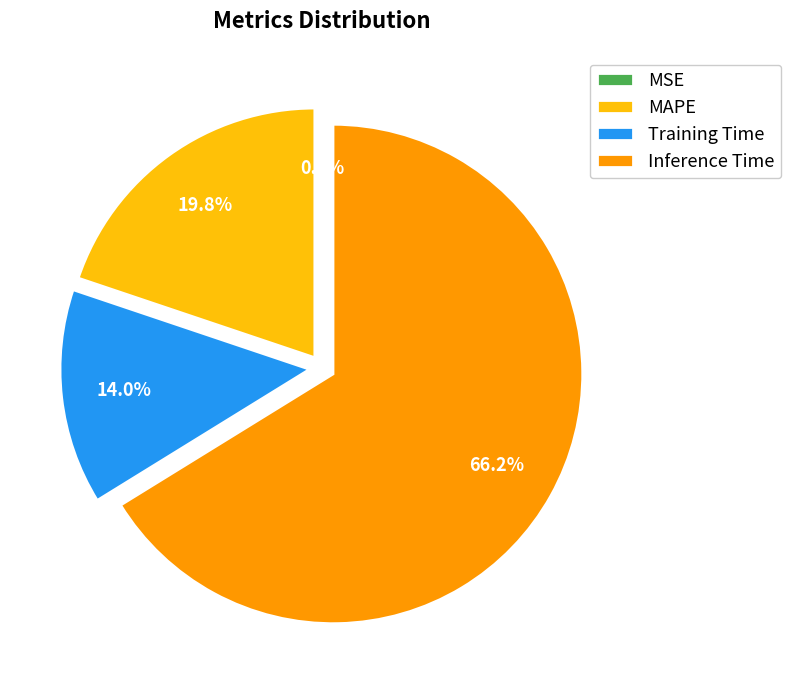

How much of the chart is everything except Training Time?

86.0%